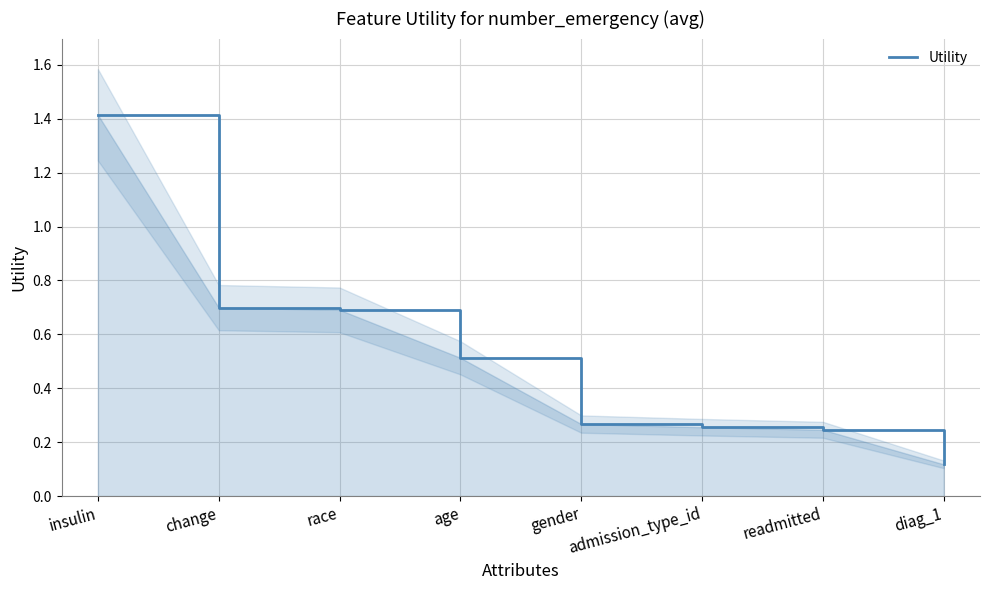

What is the change in value from race to gender?

-0.4